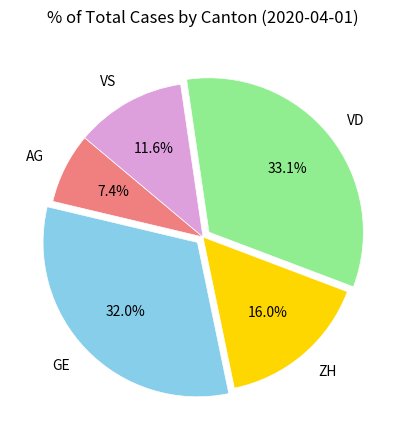

Approximately how many times larger is the value at AG compared to ZH?

0.5